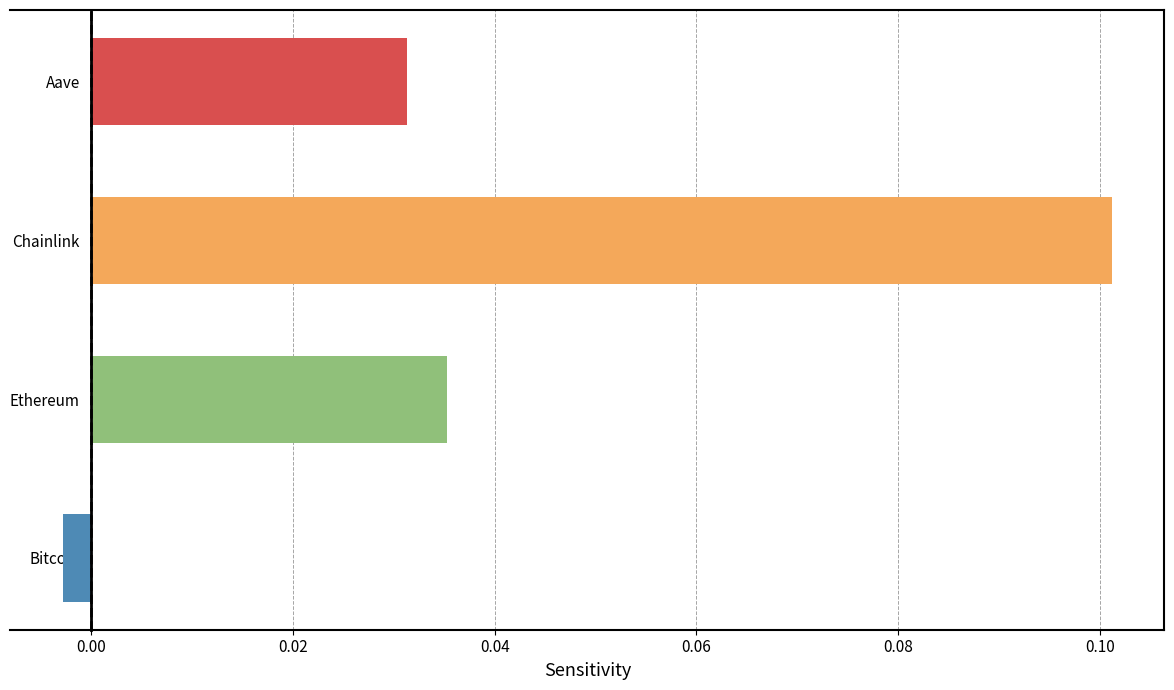

The value at Chainlink is 0.2. True or false?

False